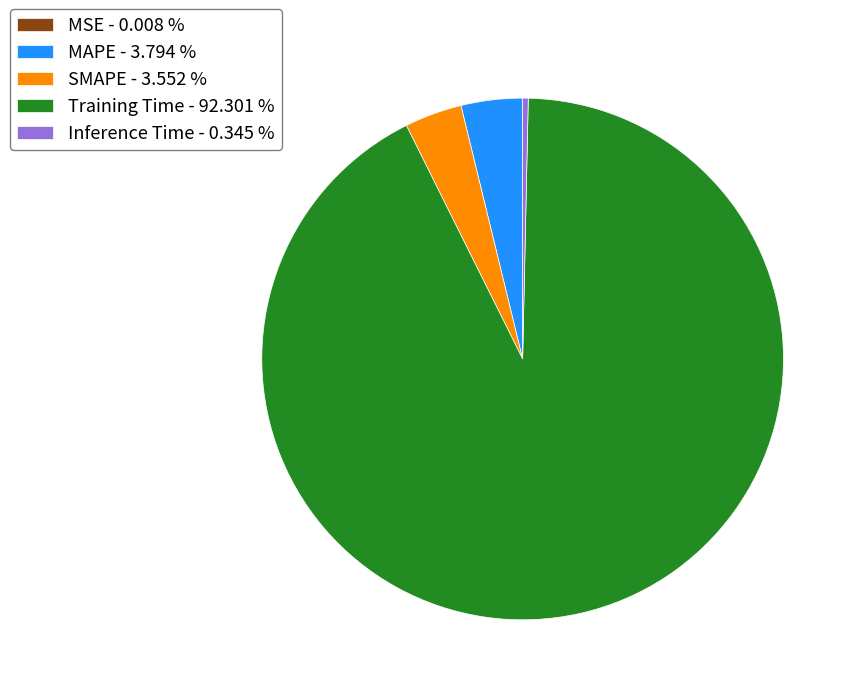

The MAPE slice represents 4% of the pie. True or false?

True